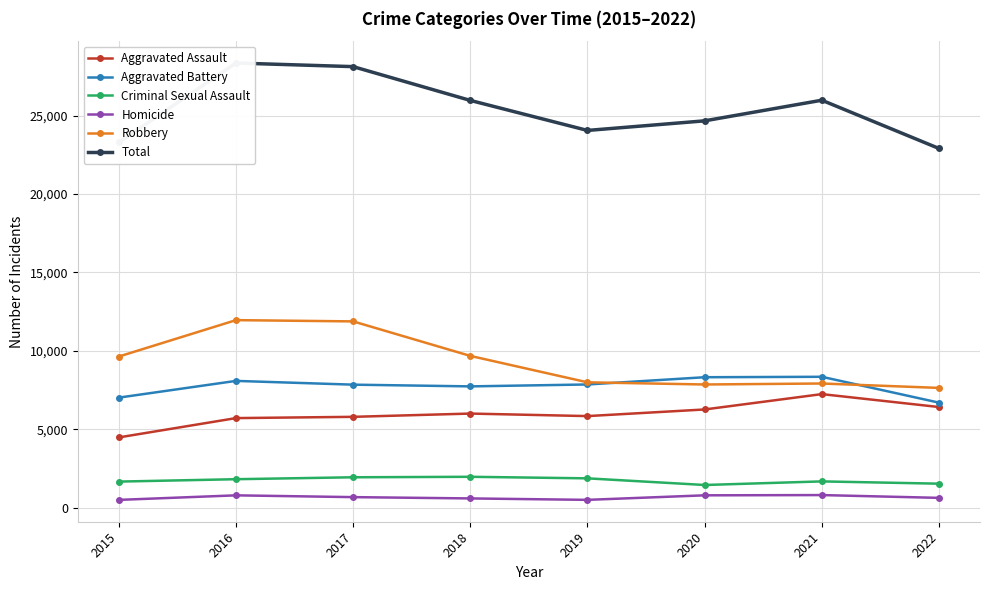

What is the minimum value for Robbery?

7638